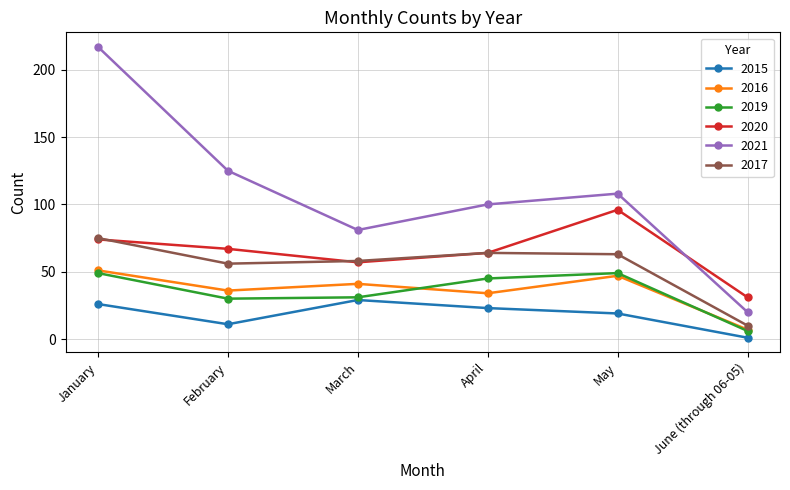

How many lines are shown in the chart?

6